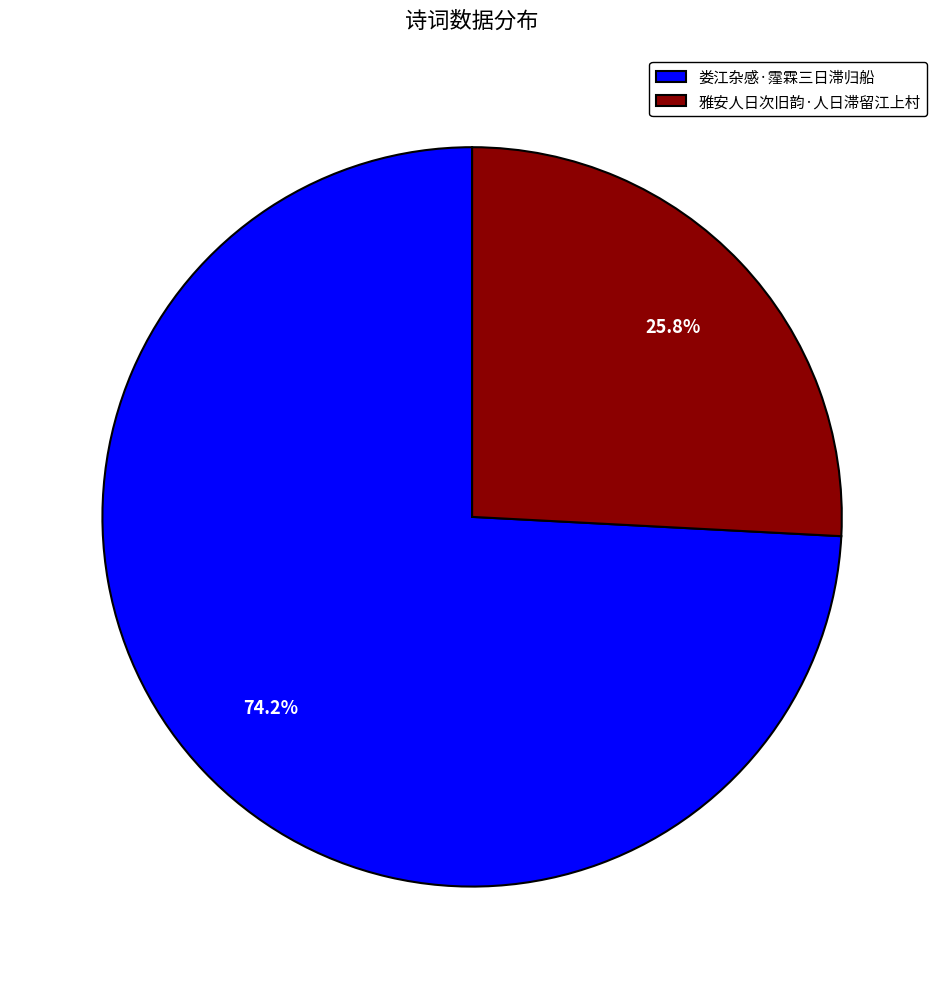

Is it true that 雅安人日次旧韵·人日滞留江上村 is 26% of the pie?

True